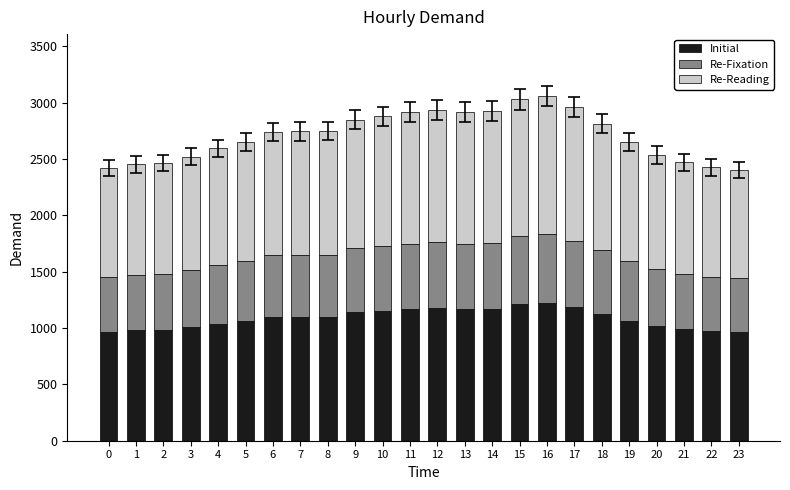

What is the minimum value for Initial?

962.0